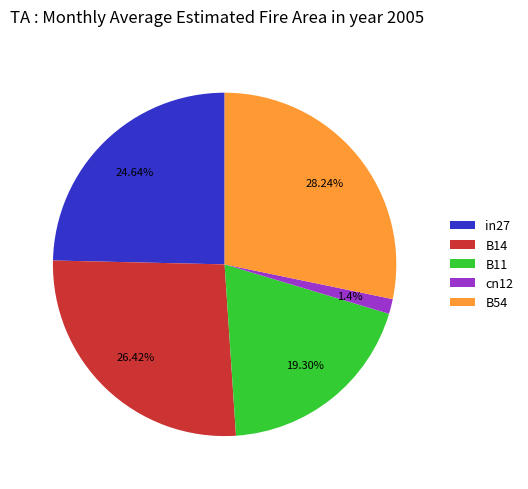

Does B14 account for over 50% of the chart?

No